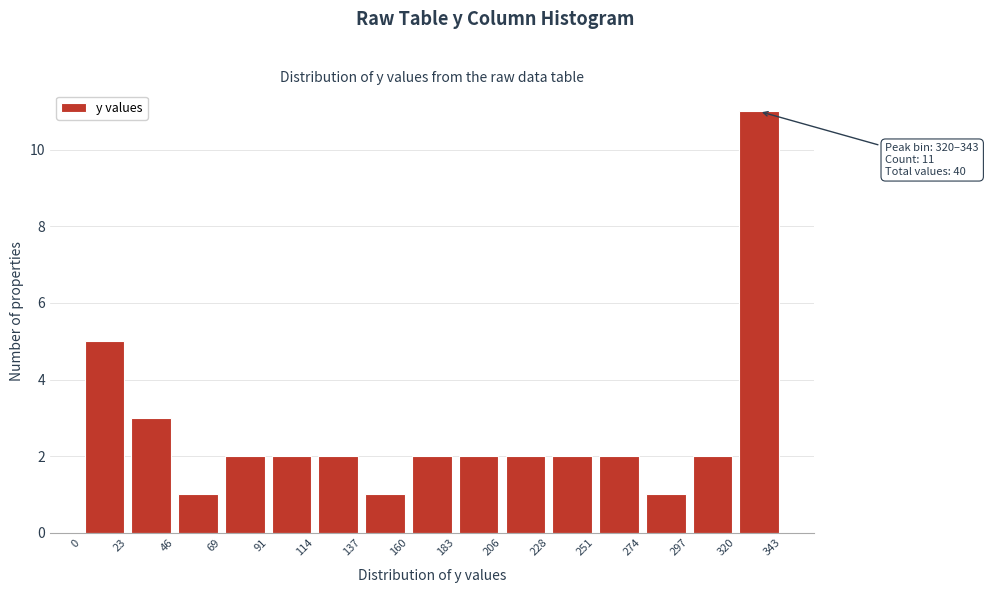

Which range on the x-axis has the tallest bar?

320 to 343